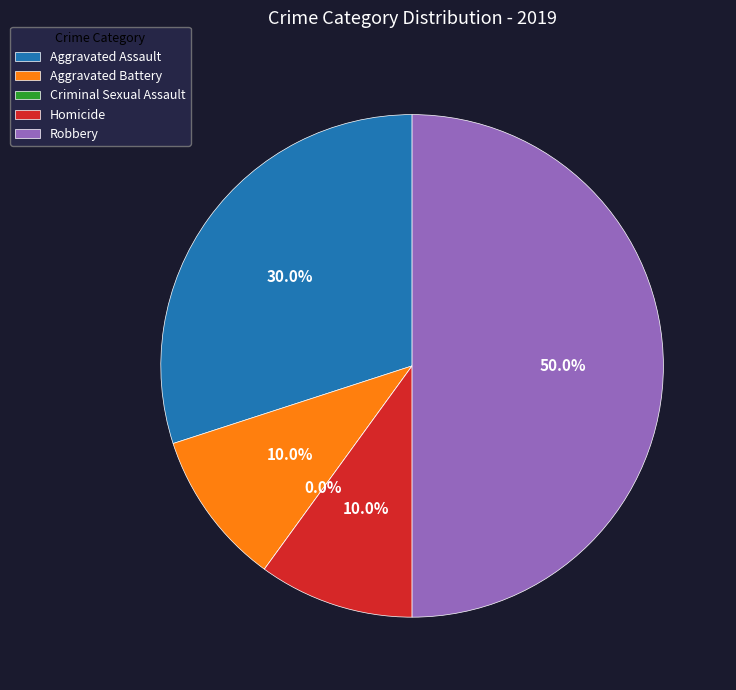

Count the number of slices in the pie.

5